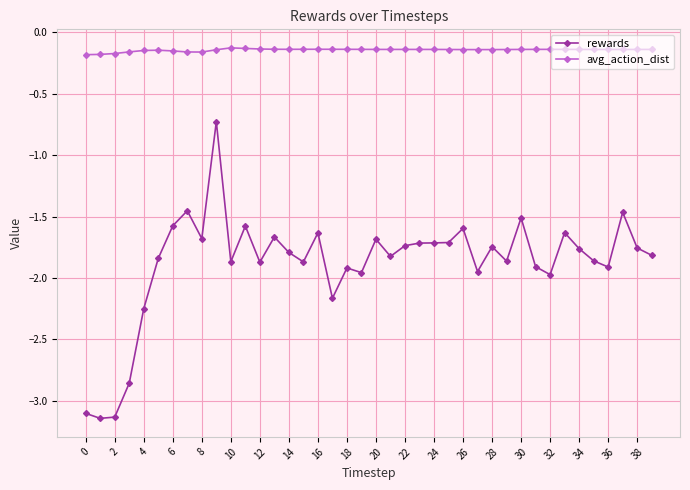

True or false: avg_action_dist and rewards intersect in this chart.

False